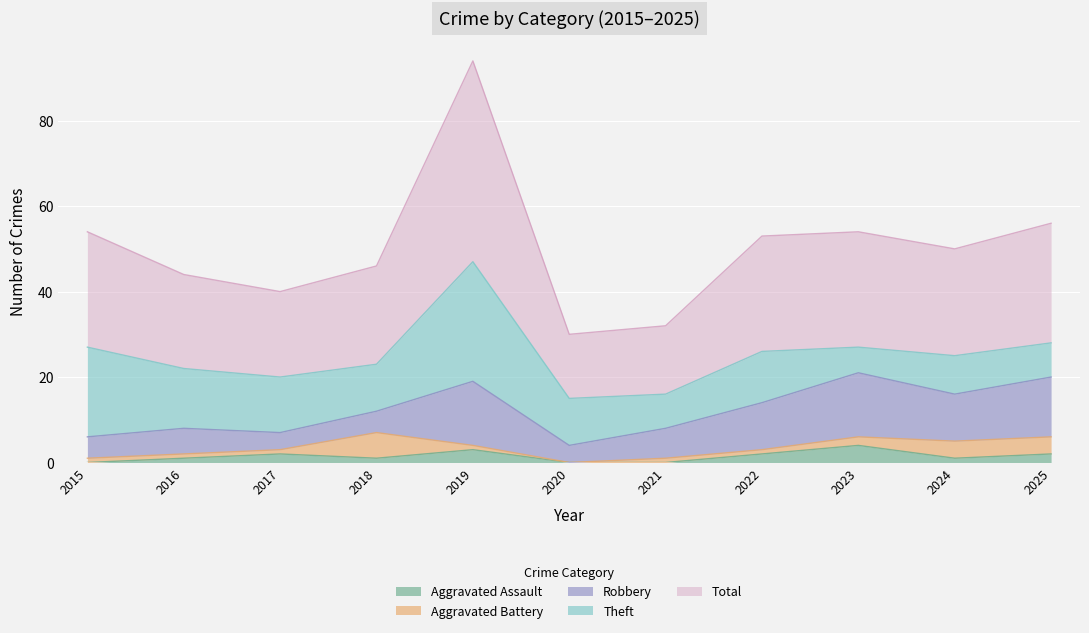

Is it true that Aggravated Battery equals 6 at 2018?

True